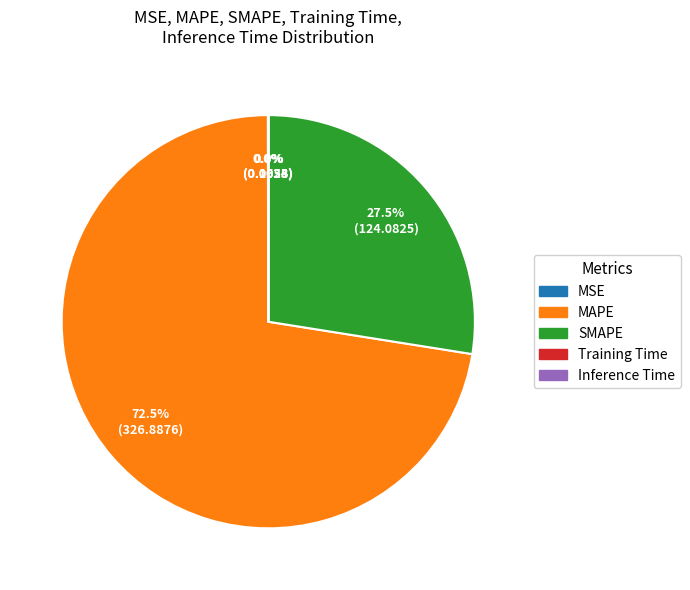

Which category has the biggest portion of the pie?

MAPE